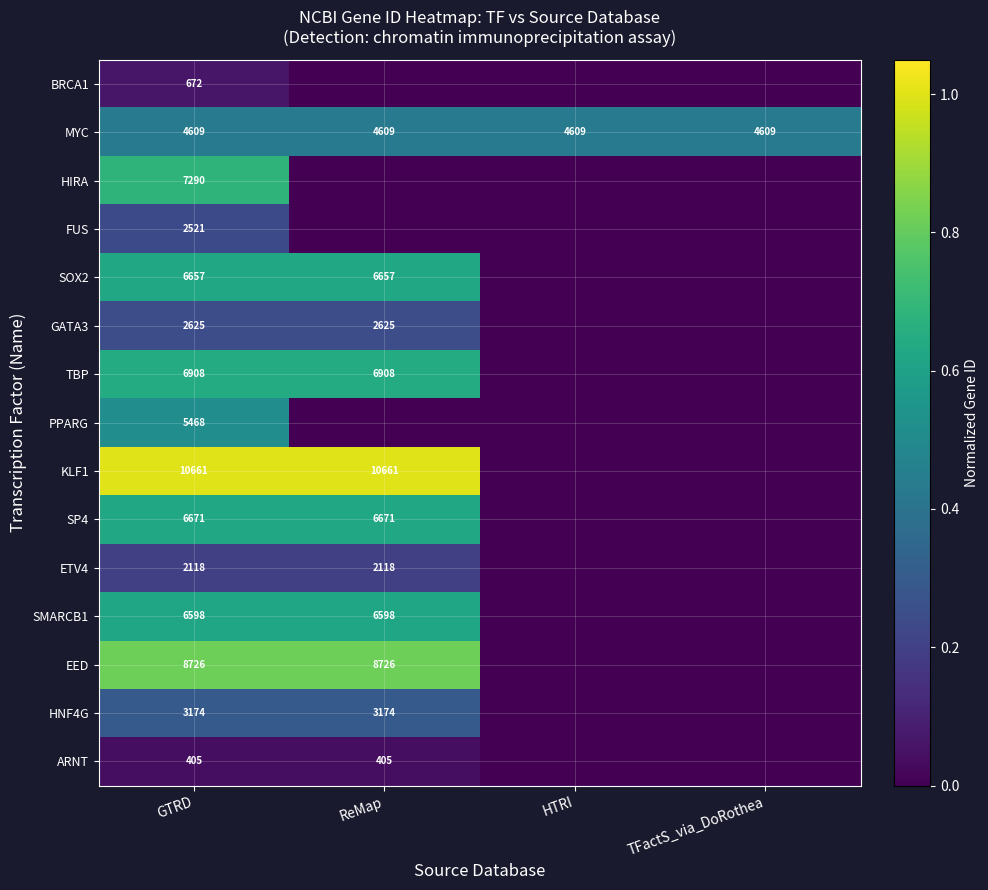

What is the spread (max minus min) of values at GTRD?

10256